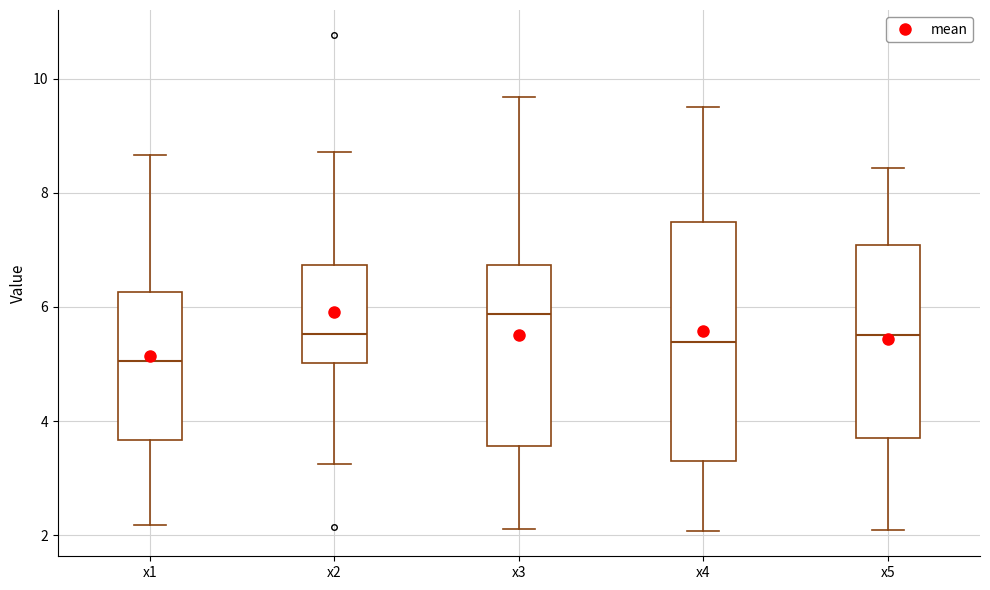

Which box has the lowest median line?

x1